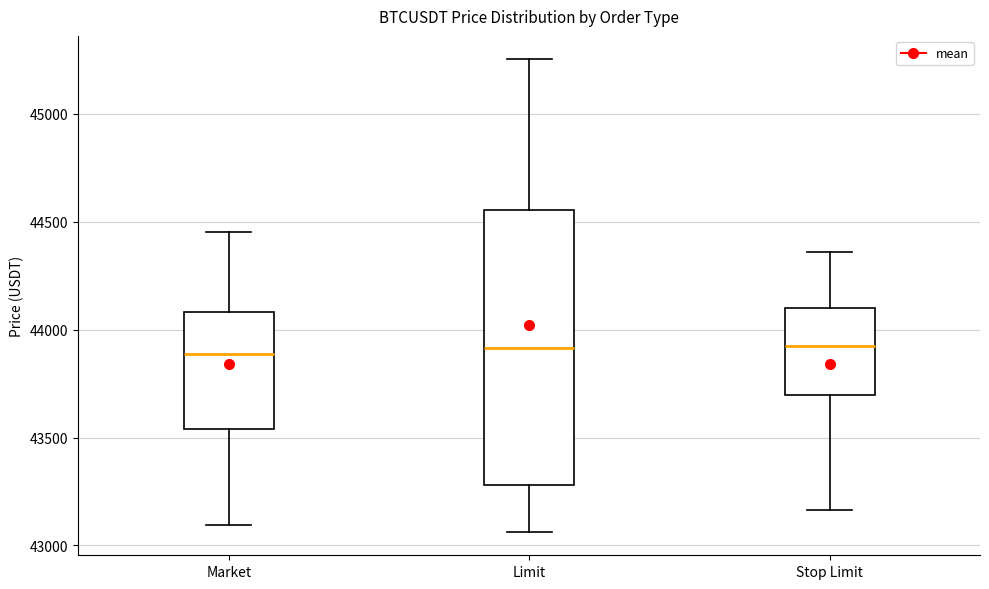

Which box is the tallest, from its lower edge to its upper edge?

Limit